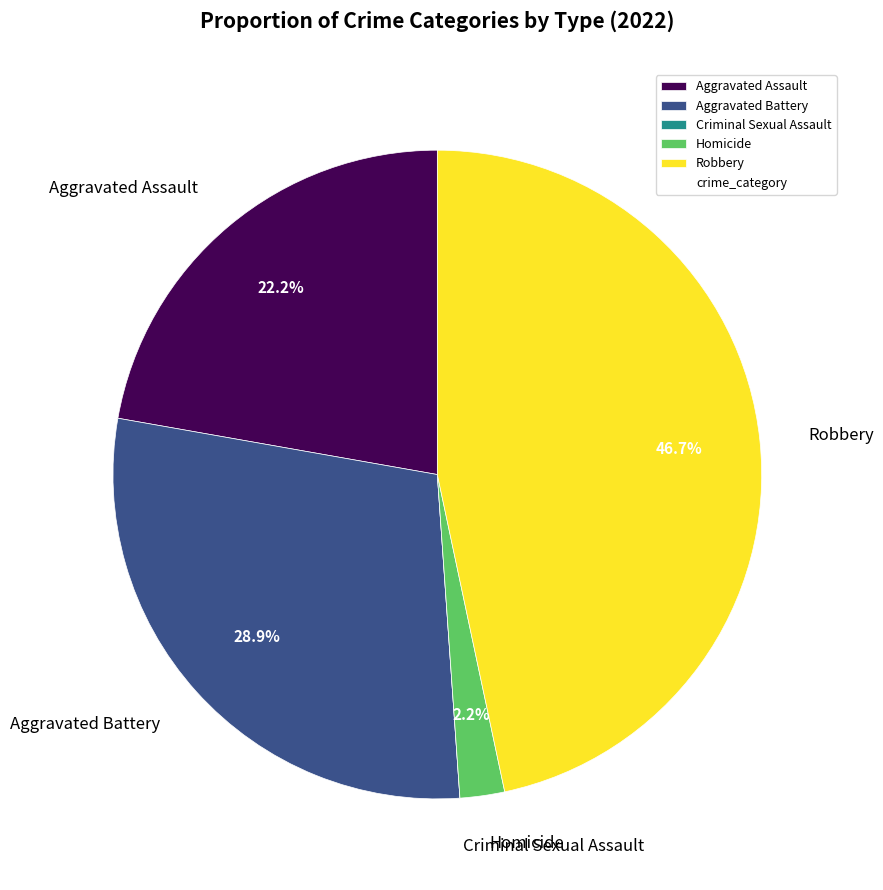

Do Homicide and Robbery together represent more than half of the pie?

No